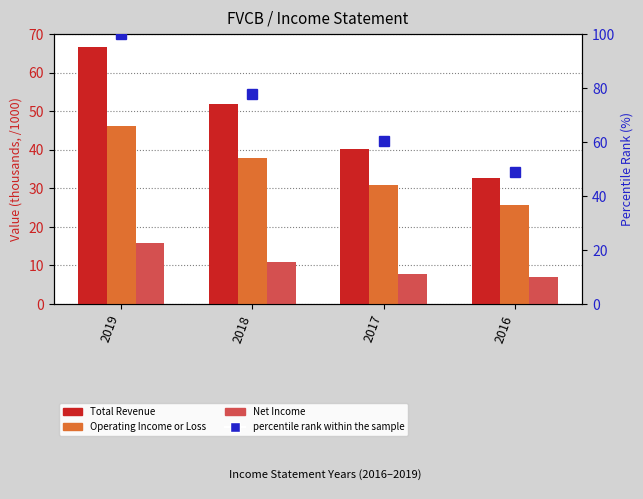

Rank the series at 2017 from lowest to highest value.

Net Income, Operating Income or Loss, Total Revenue, percentile rank within the sample